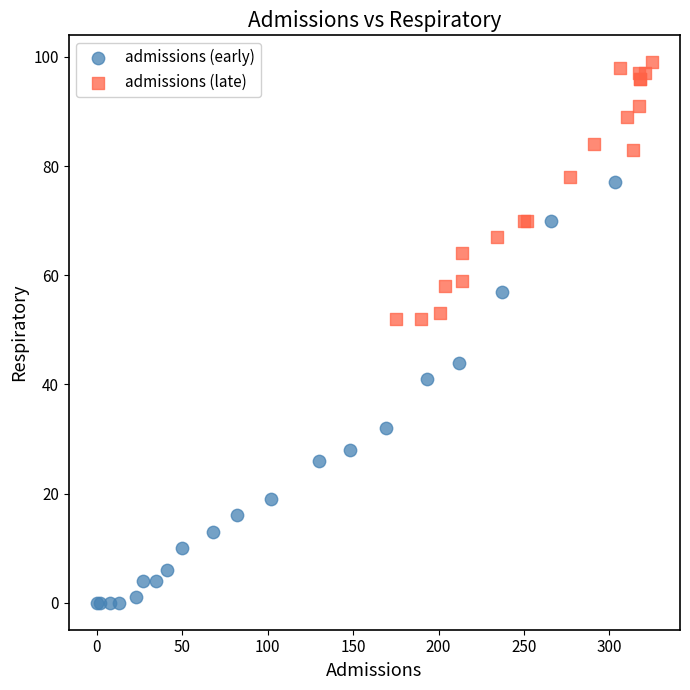

Which series contains the lowest Y value?

admissions (early)